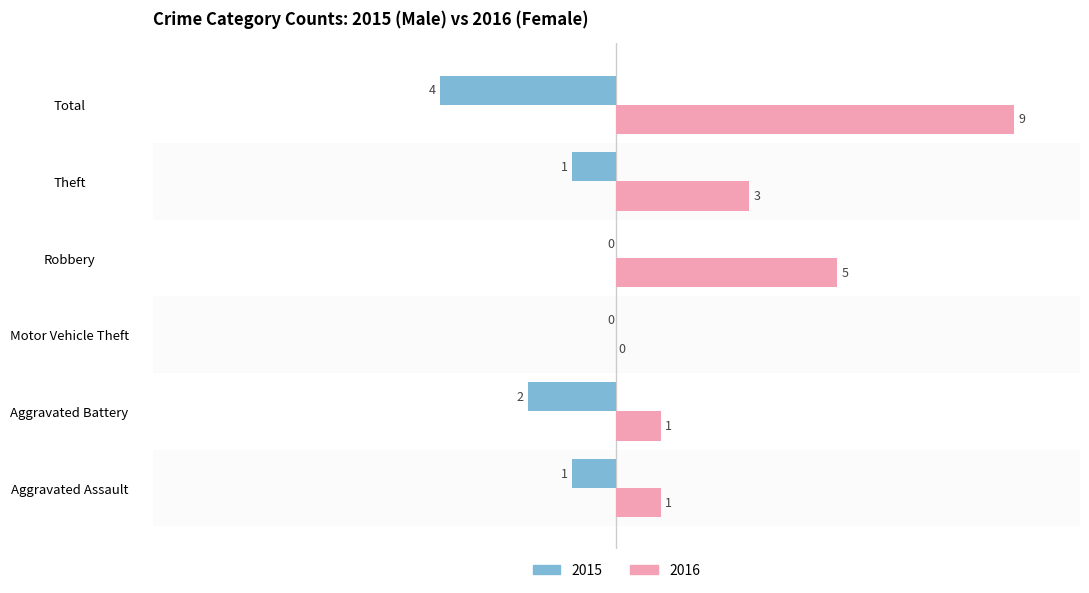

What is the total value across all series at Total?

5